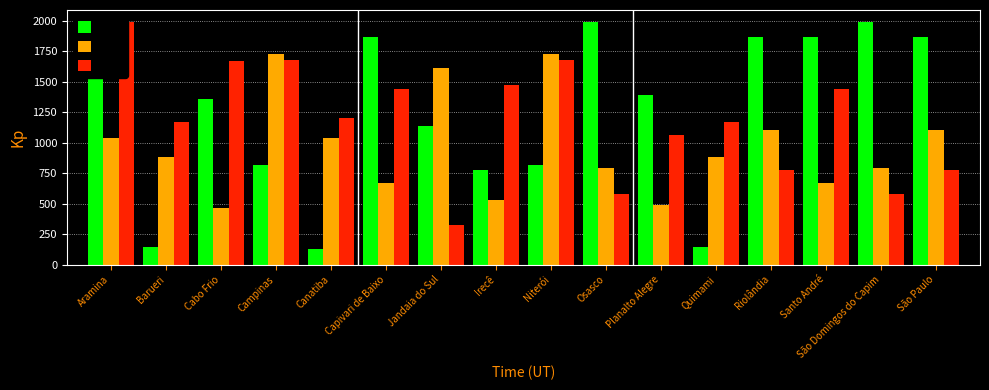

What is the total value across all series at Barueri?

2195